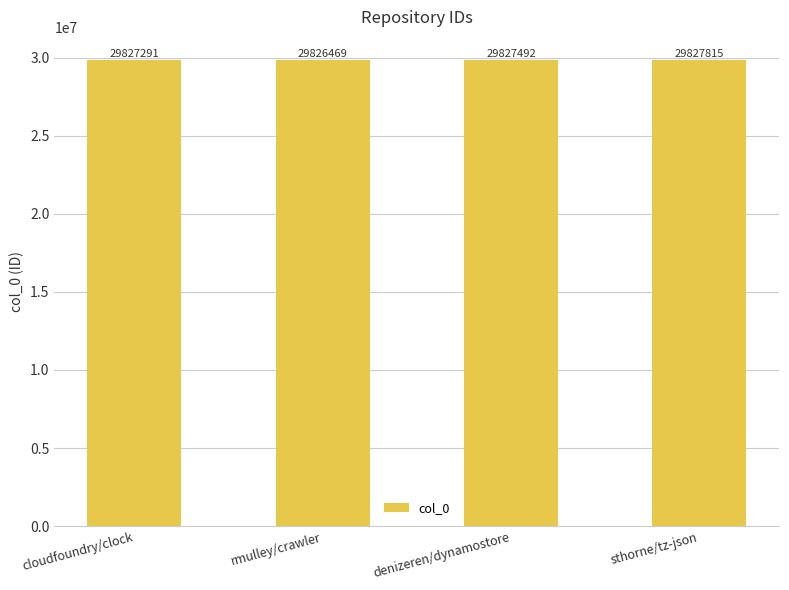

What is the ratio of the value at rmulley/crawler to the value at denizeren/dynamostore?

1.0